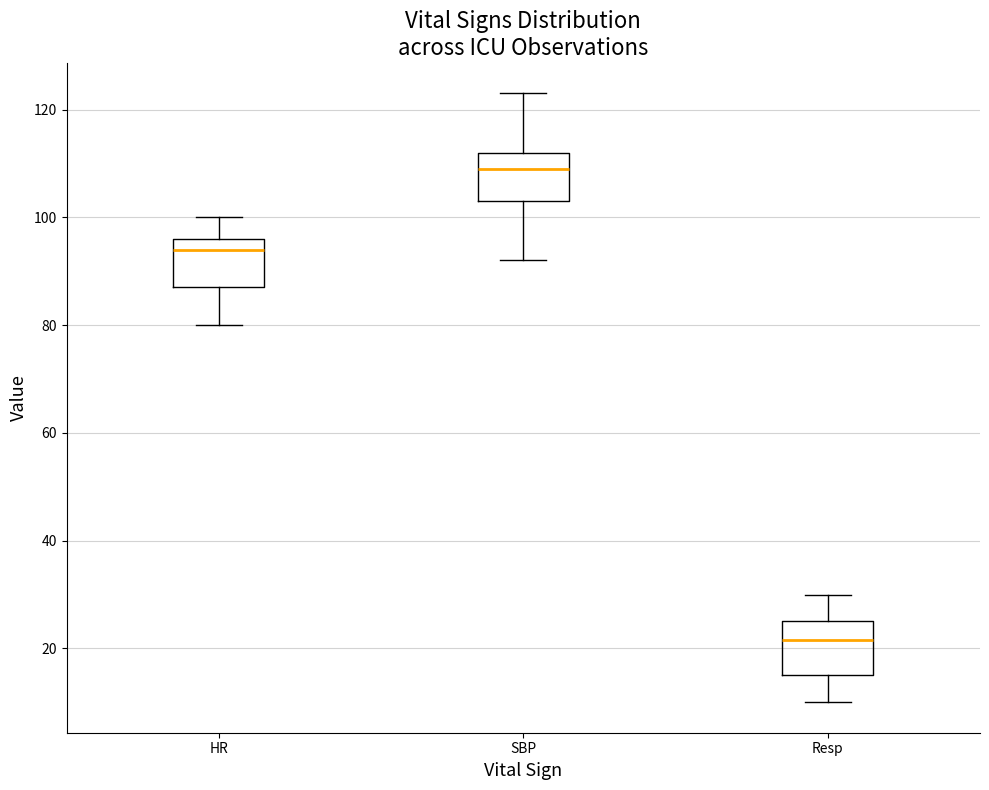

Where does the lower whisker of the box for SBP end on the y-axis? The values are not printed on the chart, so give them approximately, as read against the axis.

92